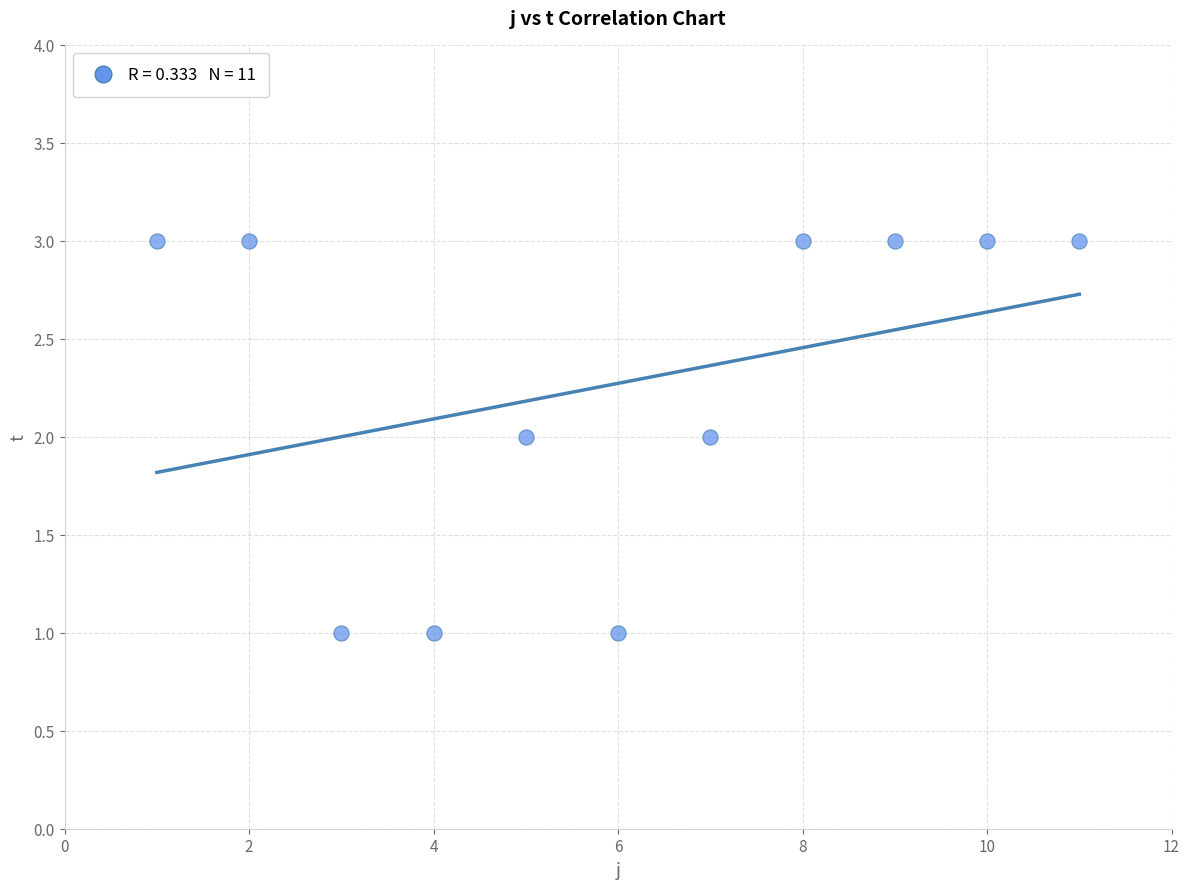

What is the average X value?

6